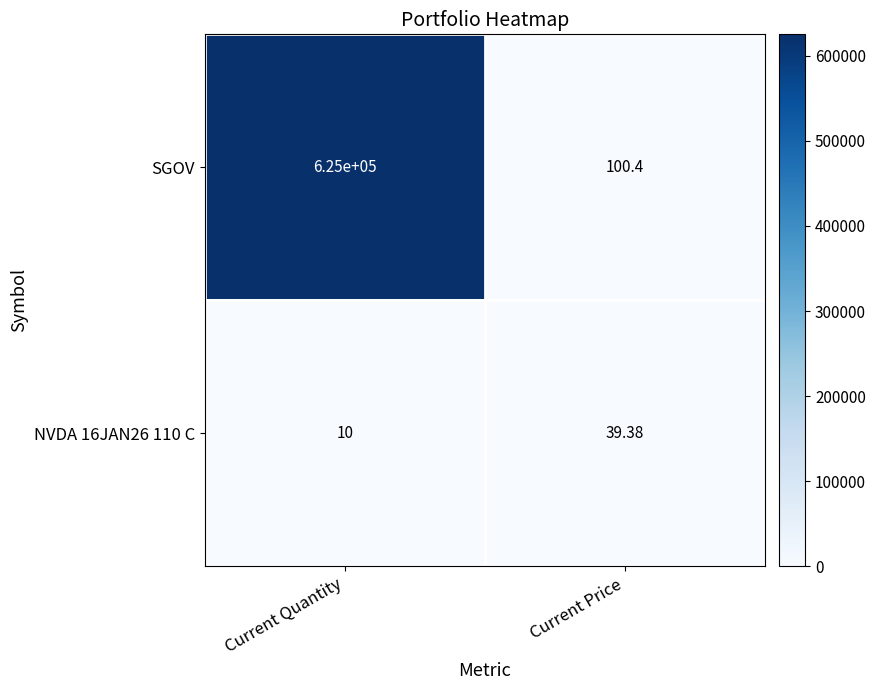

Between Current Quantity and Current Price, which series saw the biggest shift?

SGOV